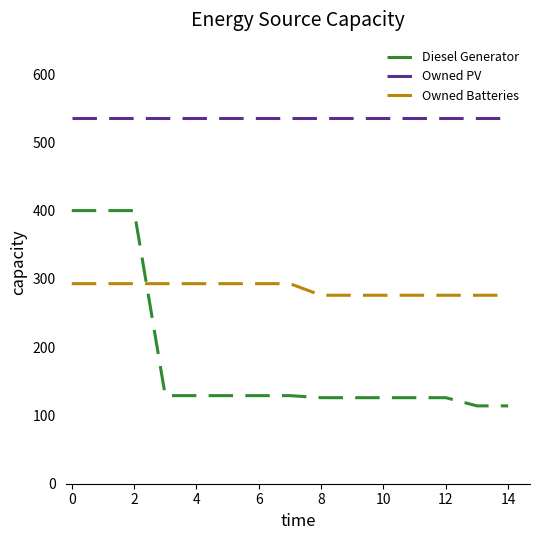

Which series has the largest total across all categories?

Owned PV